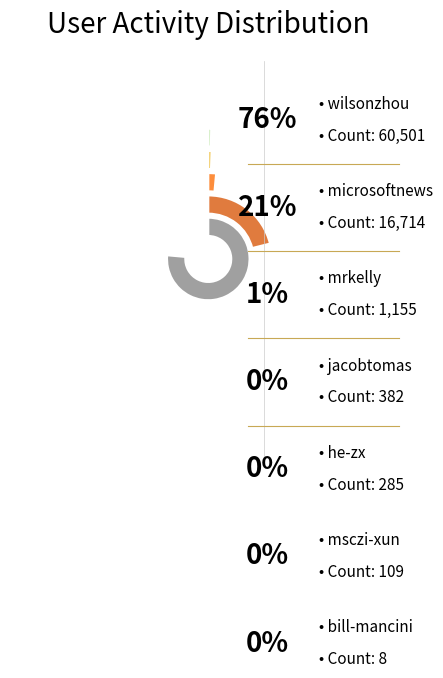

To the nearest percent, what is the average slice percentage?

14%